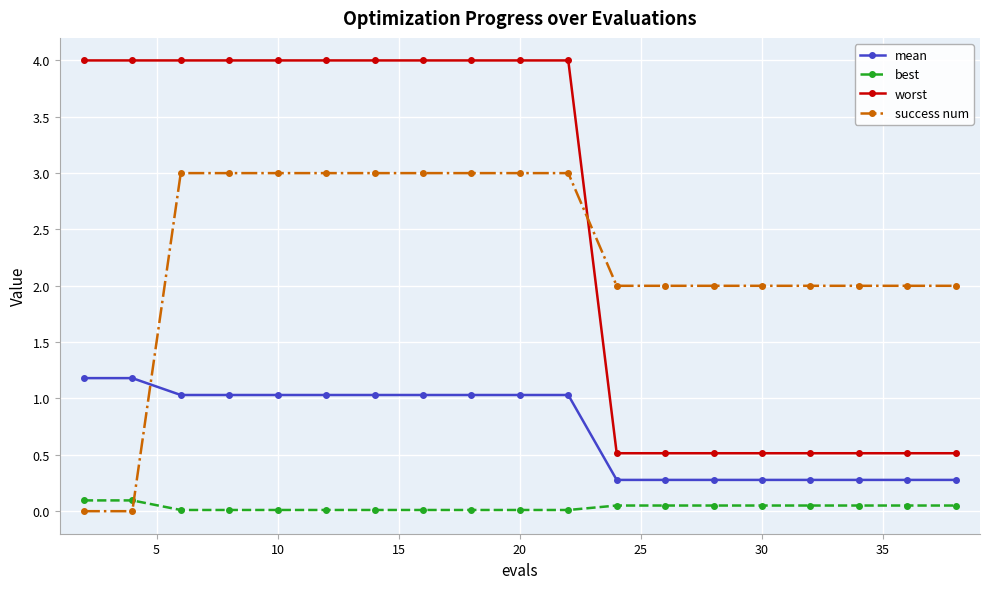

What is the difference between the maximum and minimum values in the mean series?

0.9